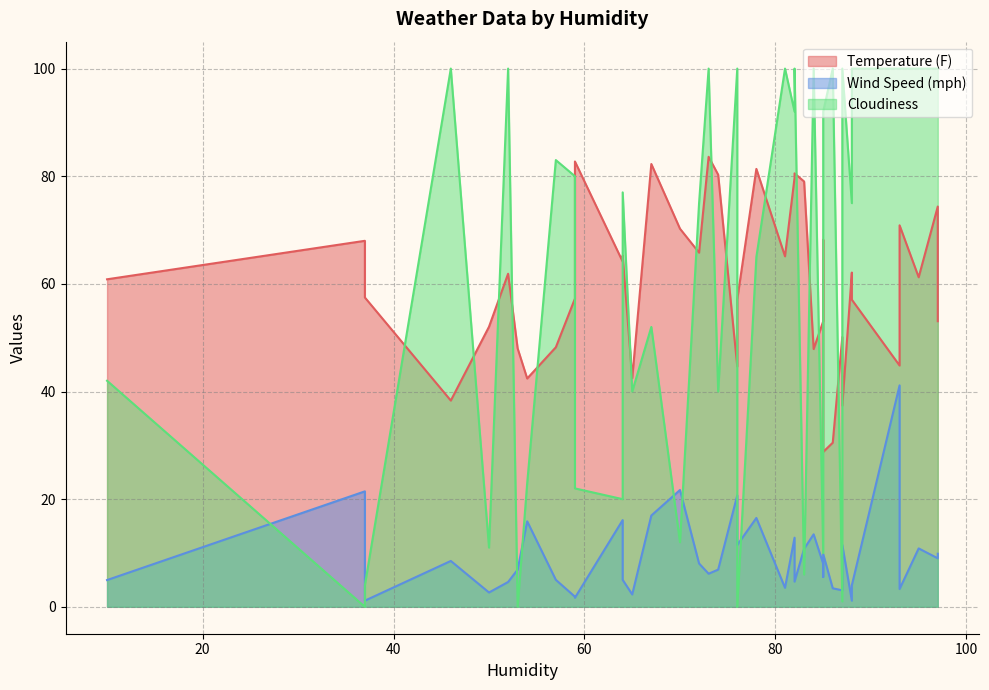

What is the sum of all Temperature (F) values?

2398.3